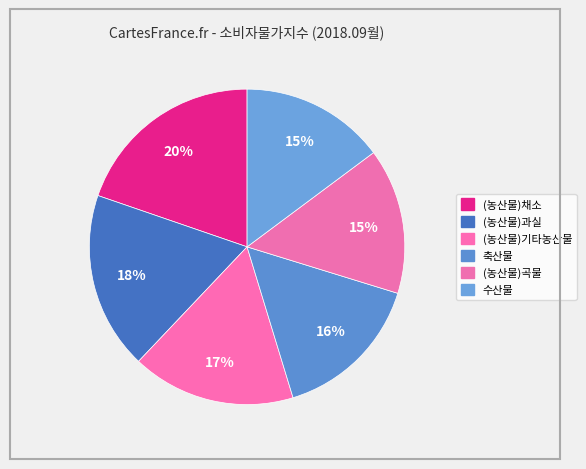

Is there a majority slice in this chart?

No